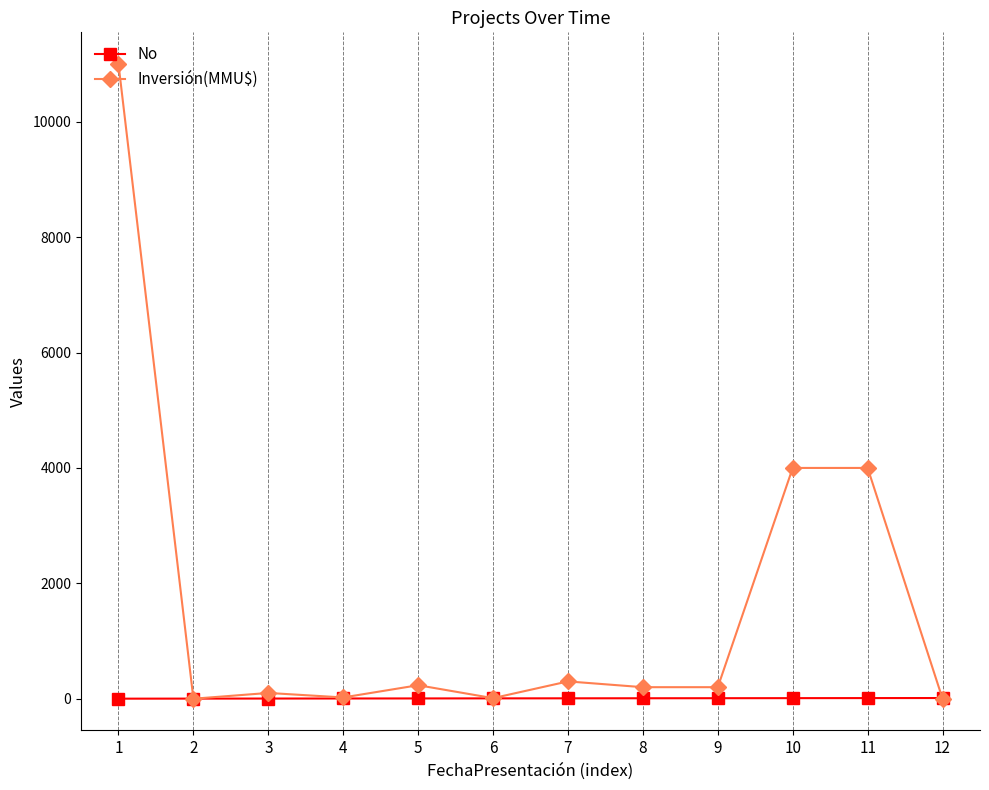

List the series in order of their overall mean, lowest first.

No, Inversión(MMU$)